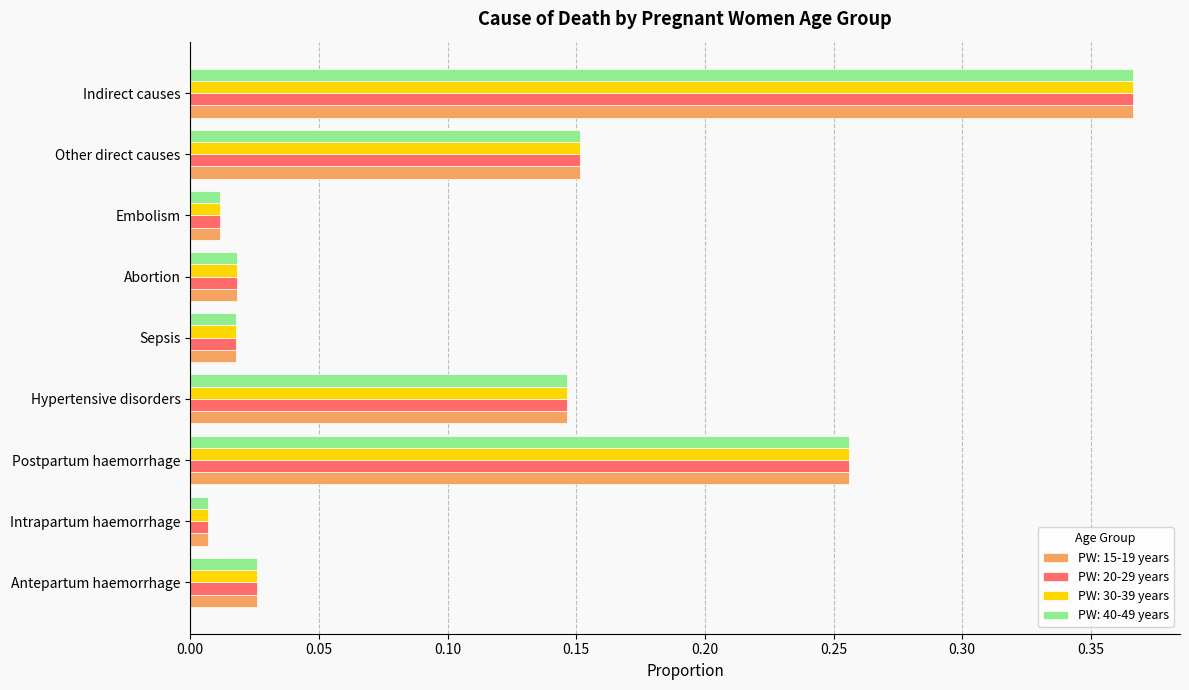

How many categories are shown in the chart?

9